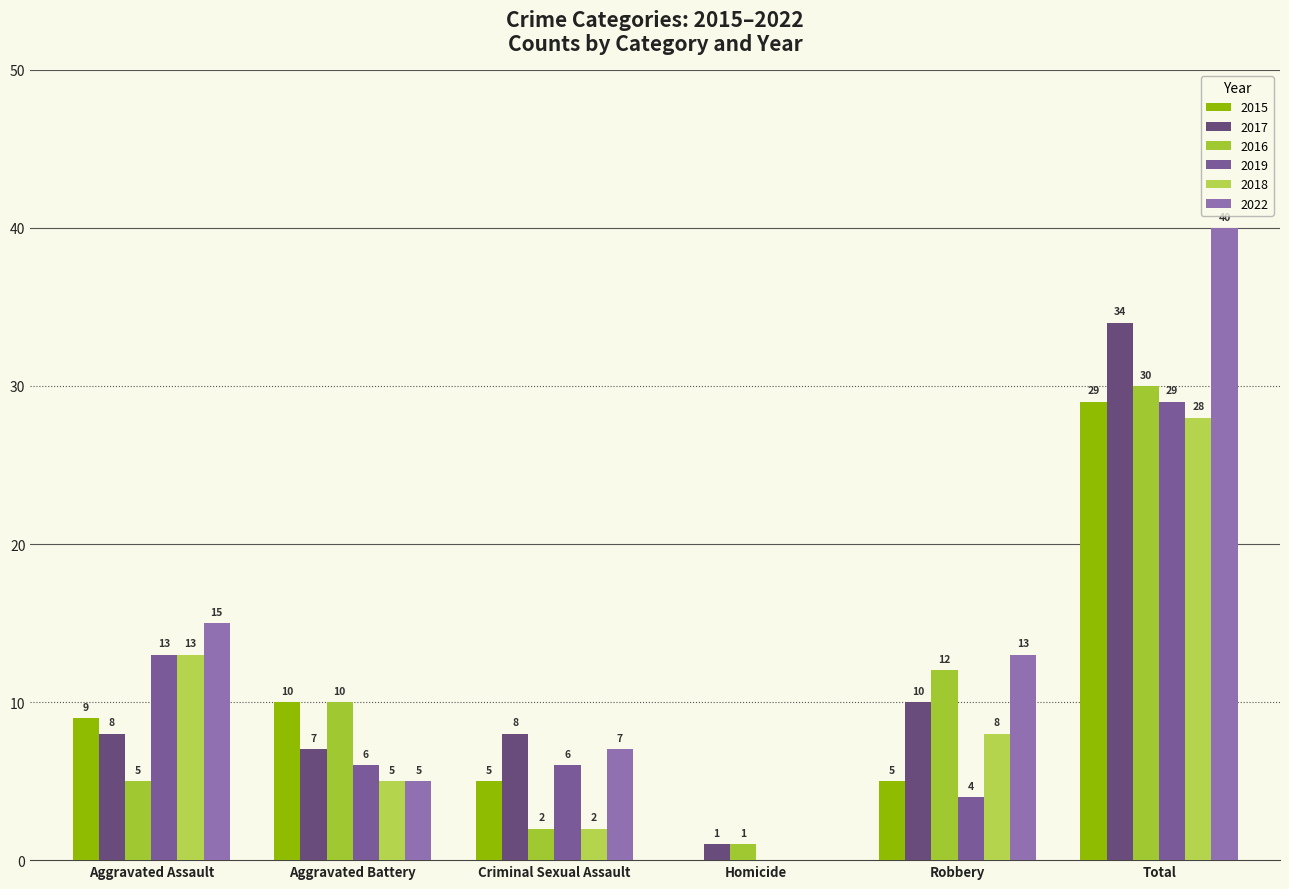

How many groups of bars are there?

6